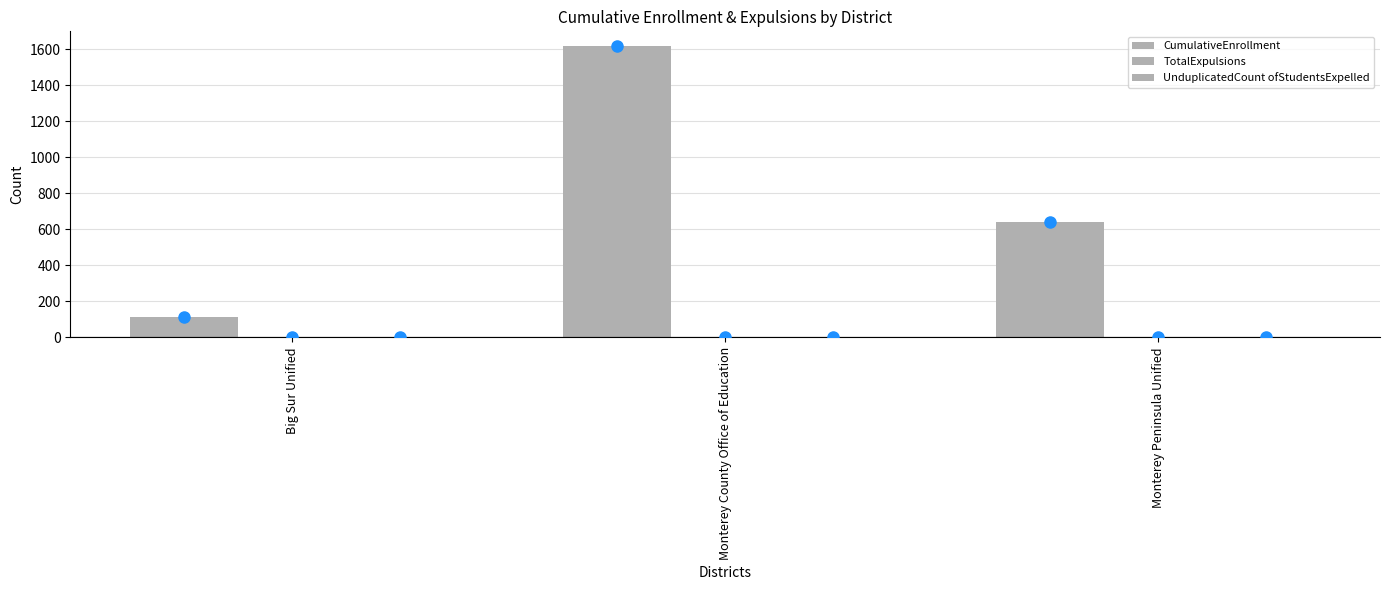

How many distinct data groups are displayed?

1